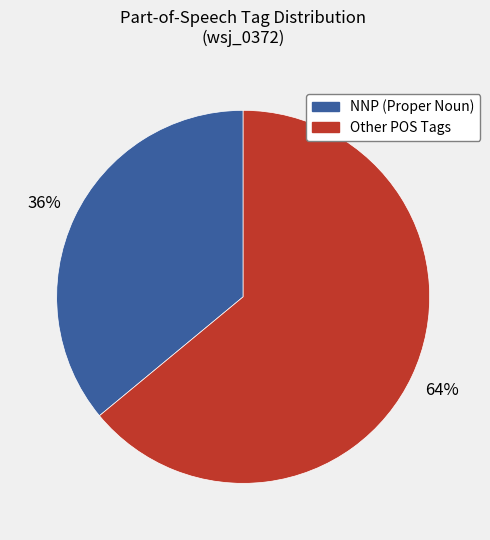

How many slices are in this pie chart?

2